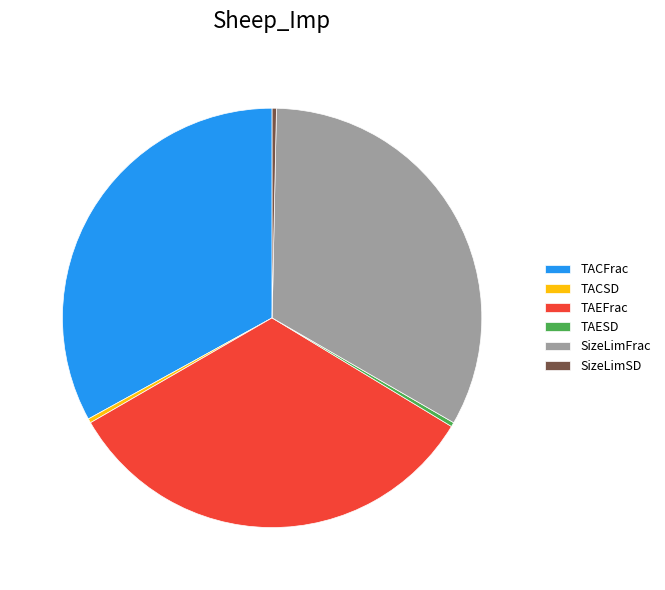

The SizeLimSD slice represents 0% of the pie. True or false?

True